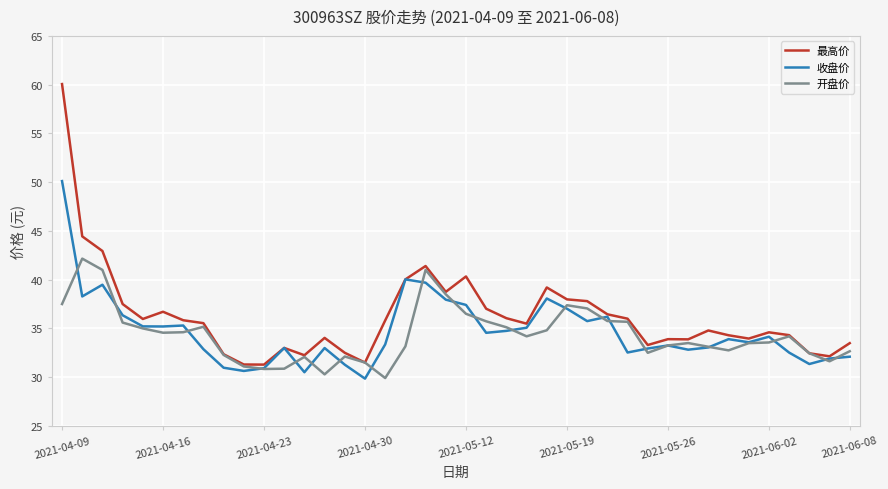

What is the greatest value displayed?

60.1